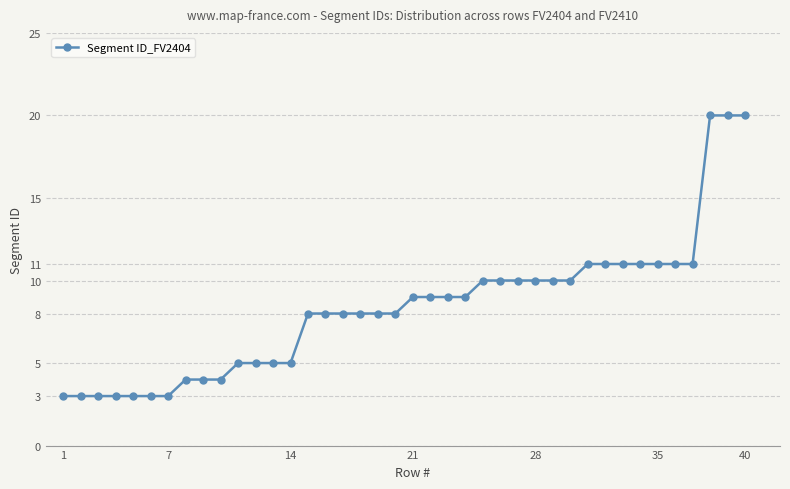

What is the difference between the maximum and minimum values?

17